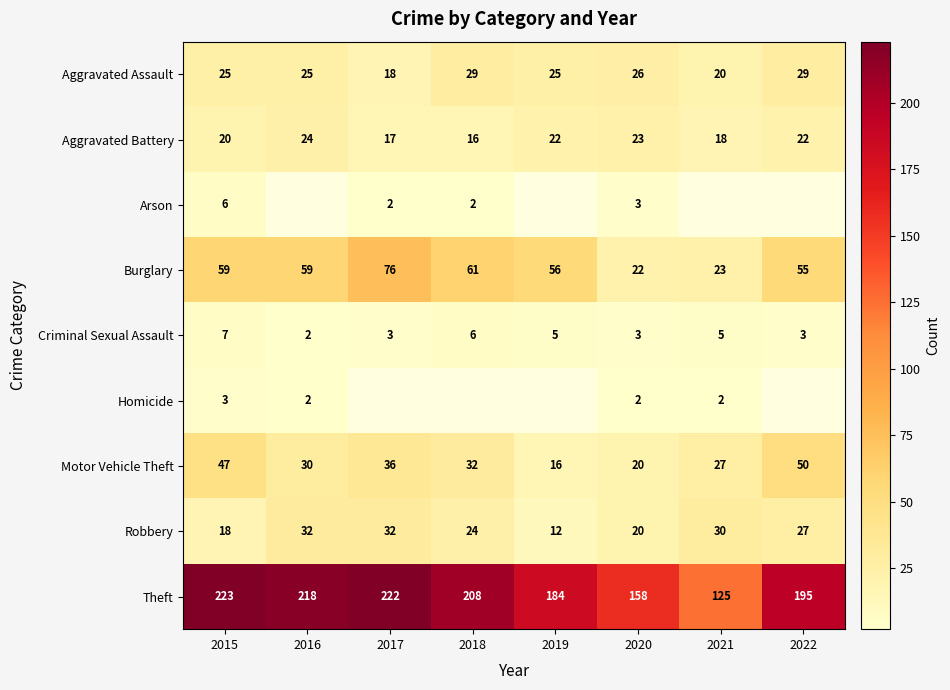

Which category has the lowest value in the Burglary series?

2020